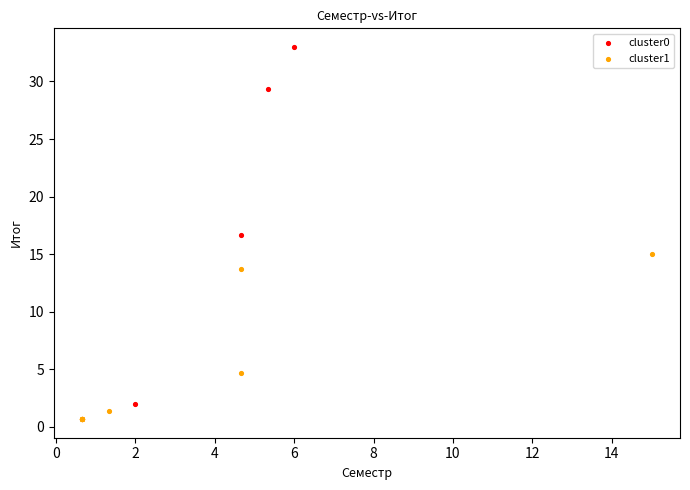

What are all the series names shown in the legend?

cluster0, cluster1